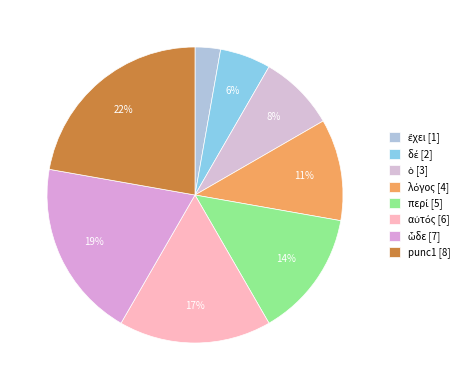

Does any single category account for the majority?

No